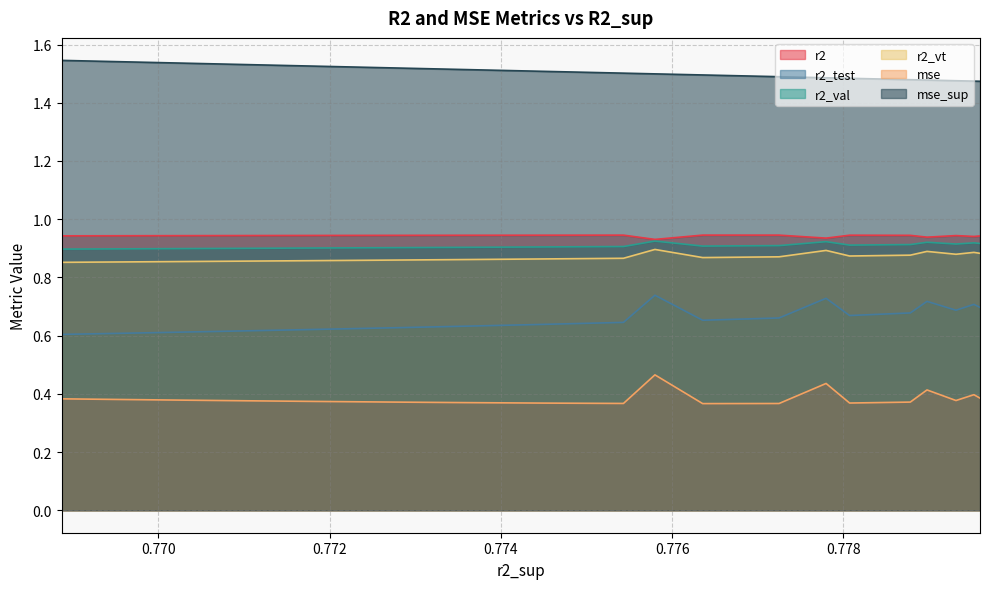

True or false: r2_val has a value of 0.9 at 0.7795241960301069.

True